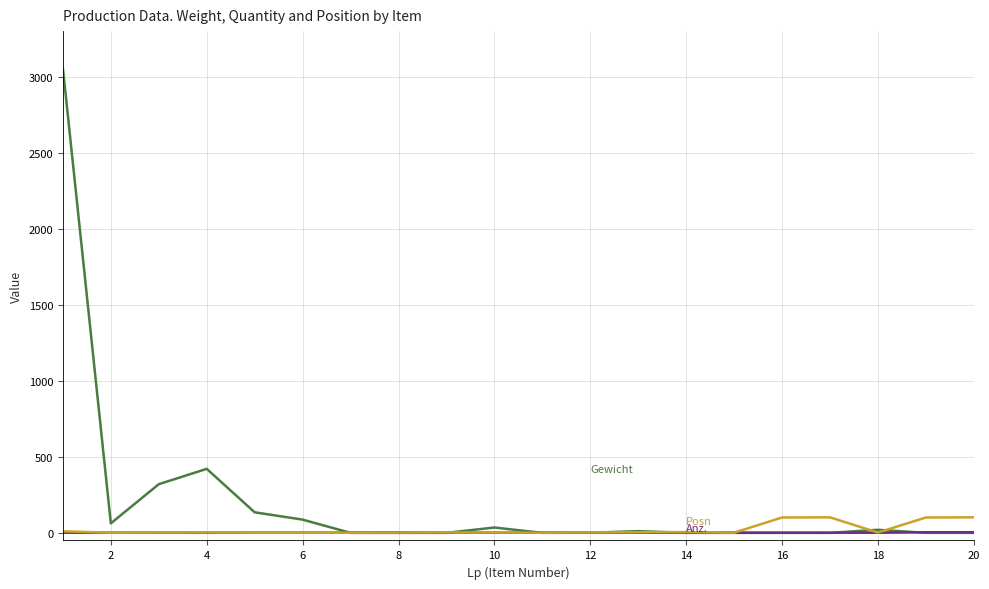

What is the greatest value displayed?

3055.0